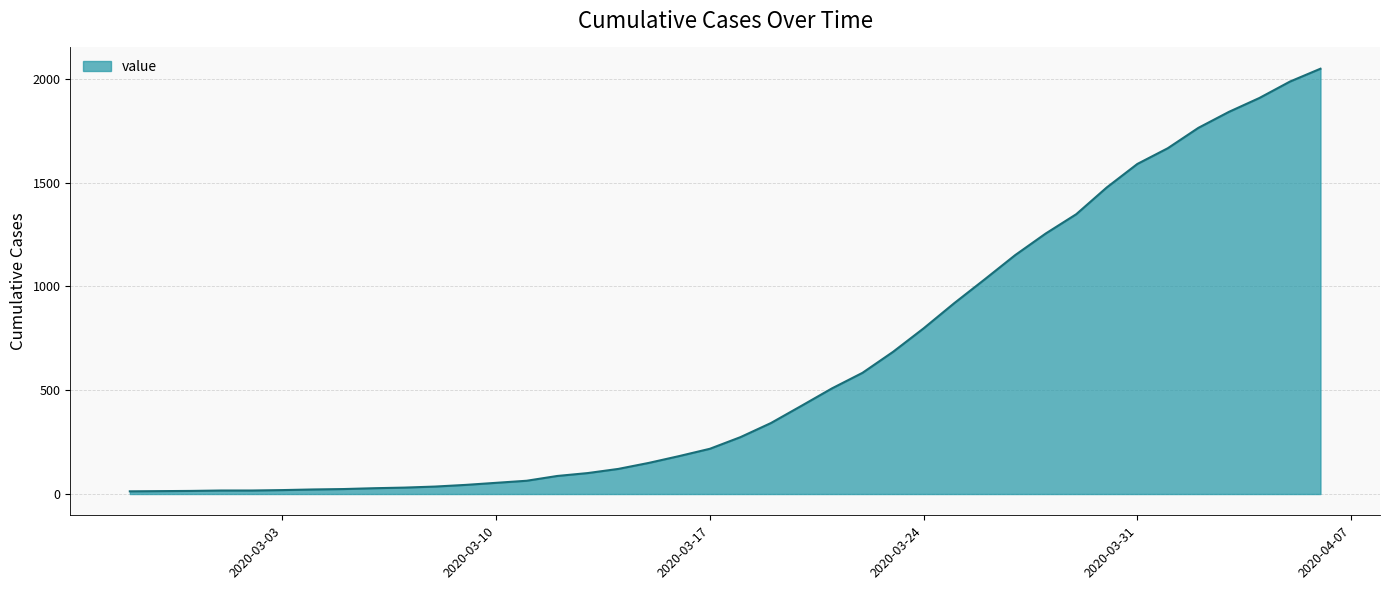

What is the difference between the maximum and minimum values?

2036